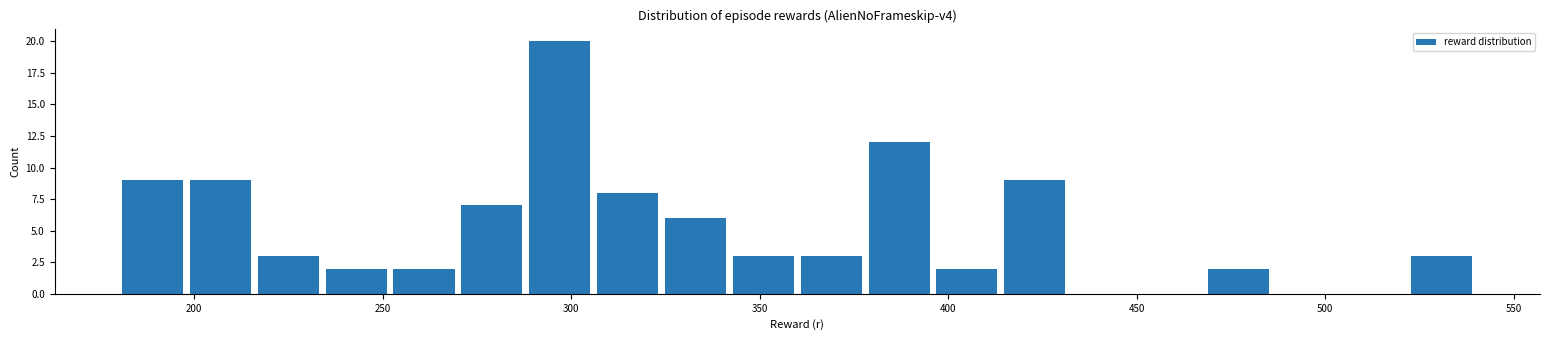

Read against the x-axis, roughly where is the centre of the tallest bar?

295